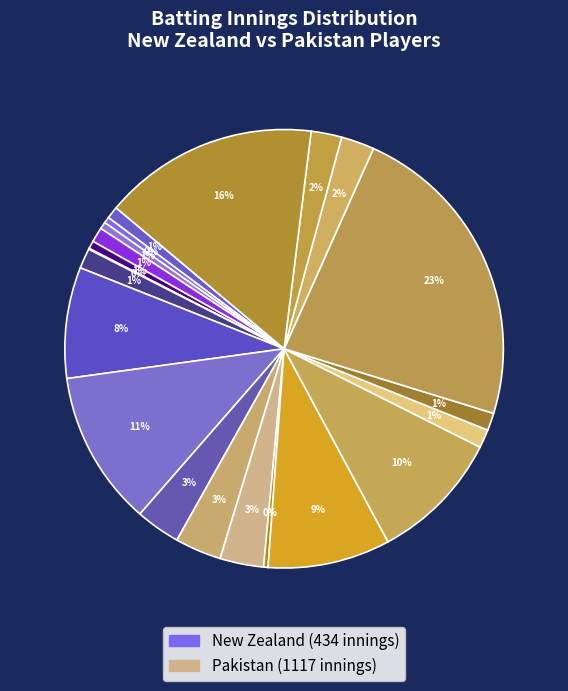

How many segments does this pie chart have?

21